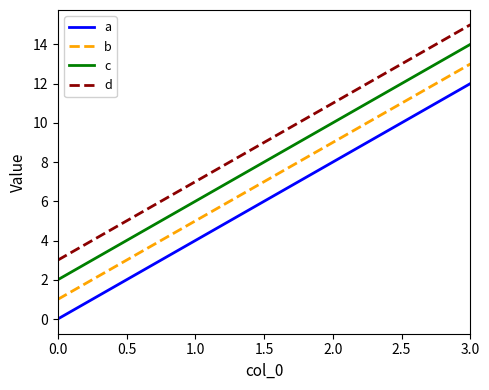

What is the sum of all b values?

28